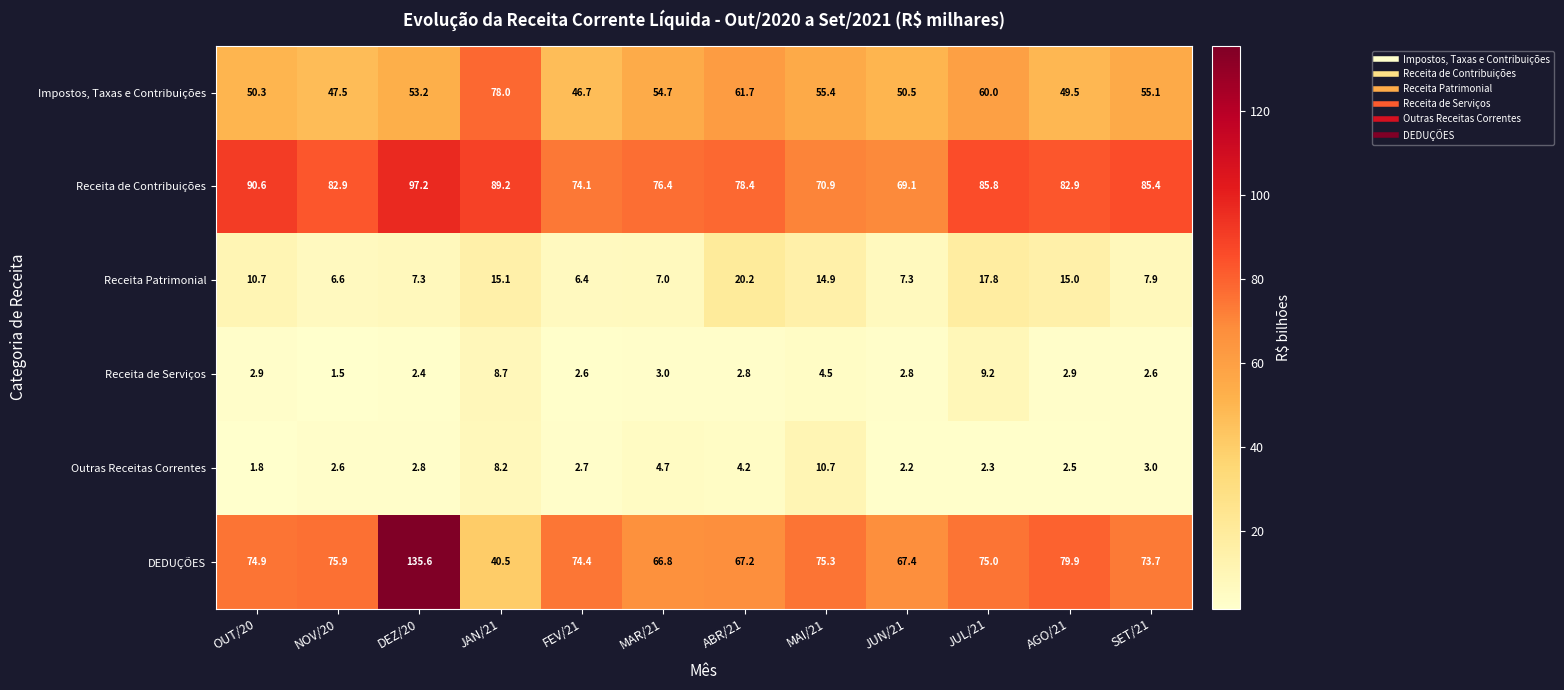

Between JAN/21 and JUN/21, which series saw the biggest shift?

Impostos, Taxas e Contribuições